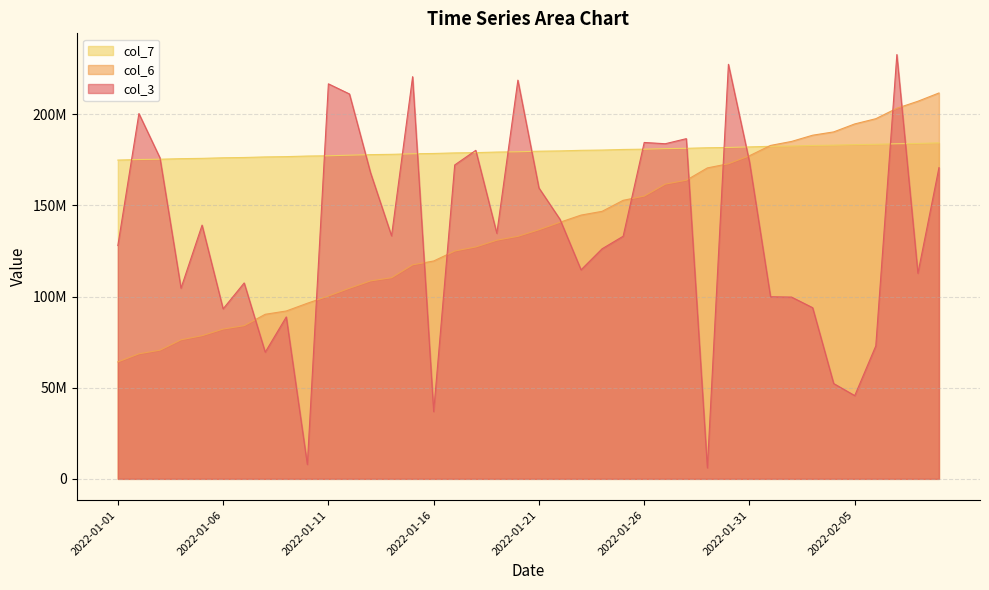

How many values in the col_3 series exceed 134705672?

19